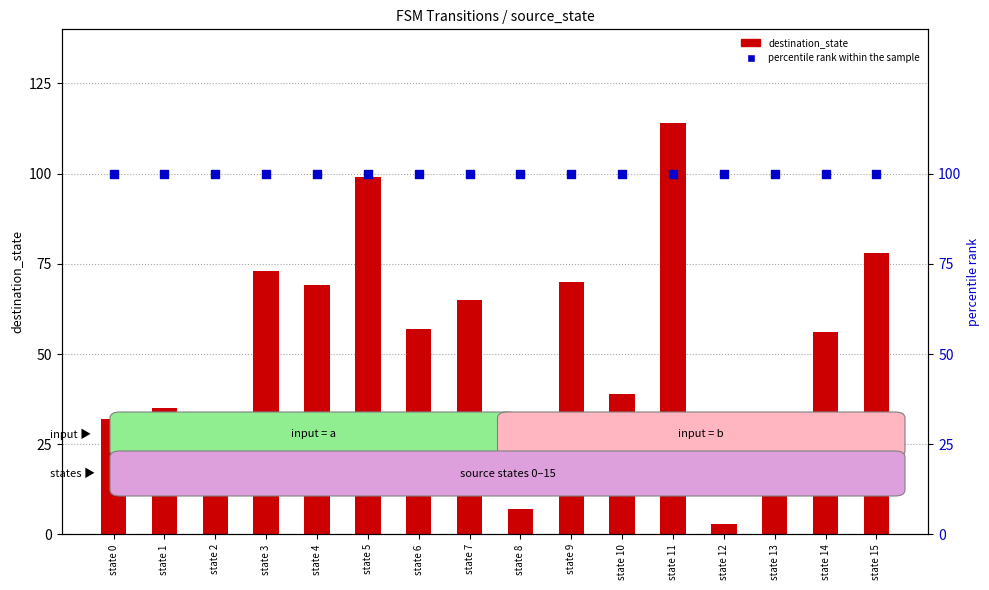

Which series contains the highest Y value?

destination_state